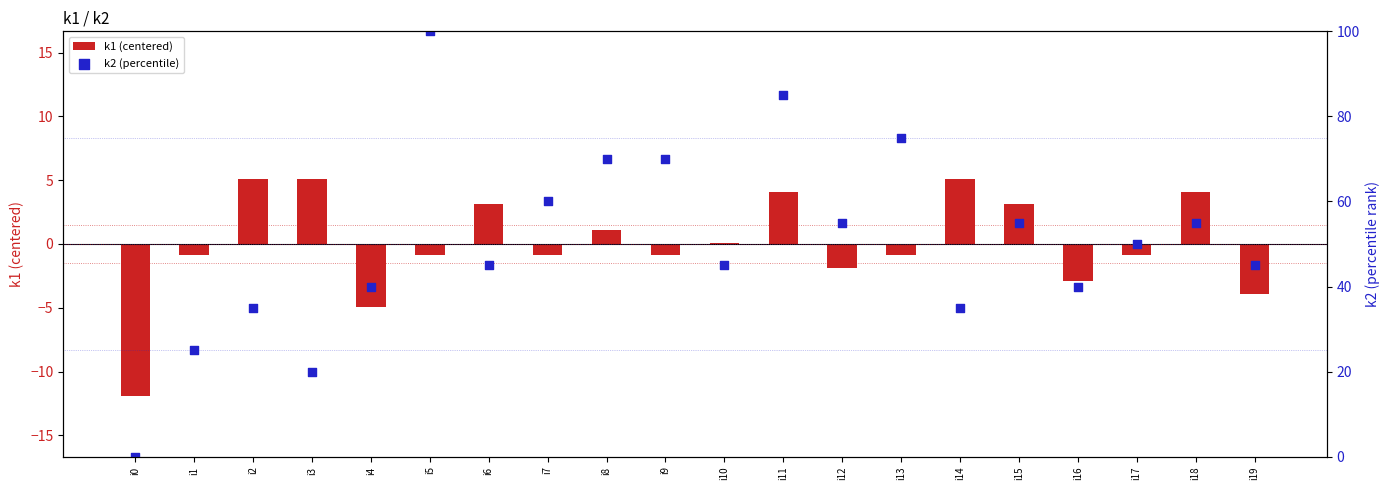

Which series reaches the maximum Y coordinate?

k2 (percentile)